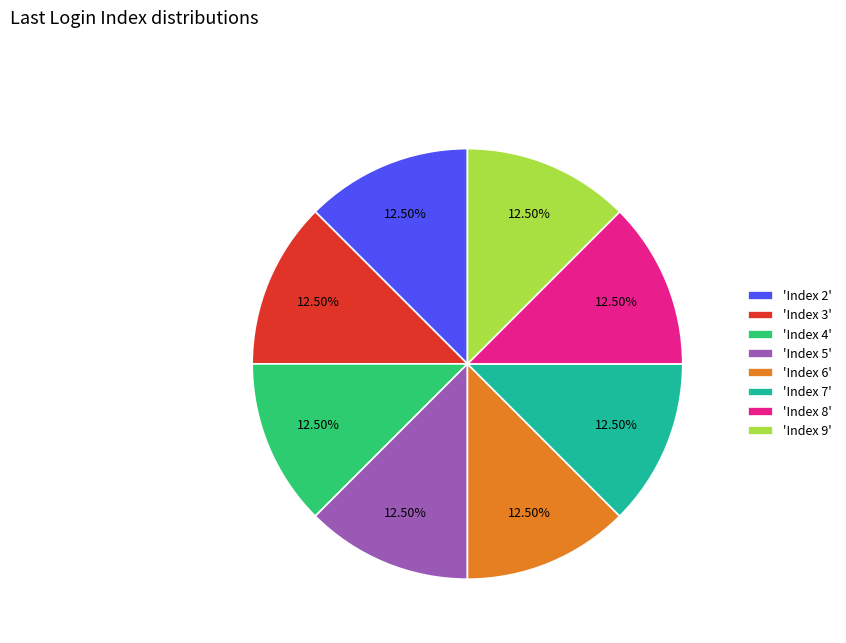

What is the ratio of the value at 'Index 2' to the value at 'Index 7'?

1.0